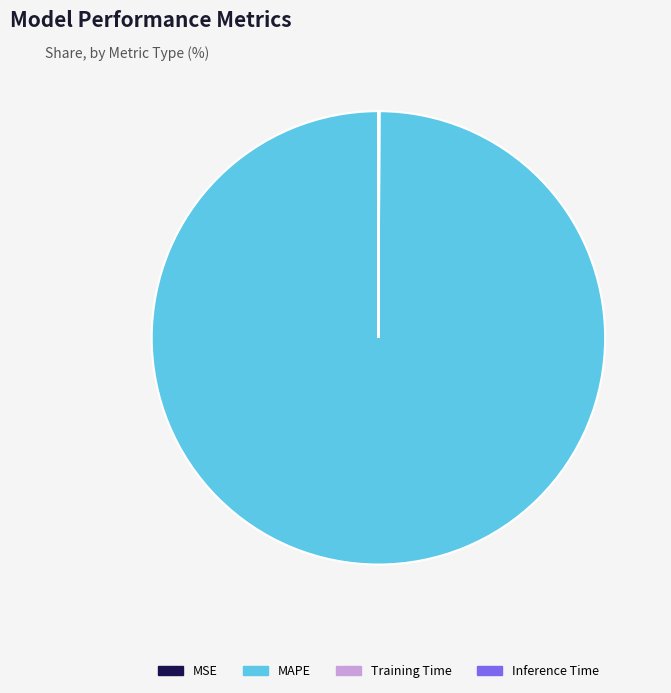

Which slice is the largest?

MAPE